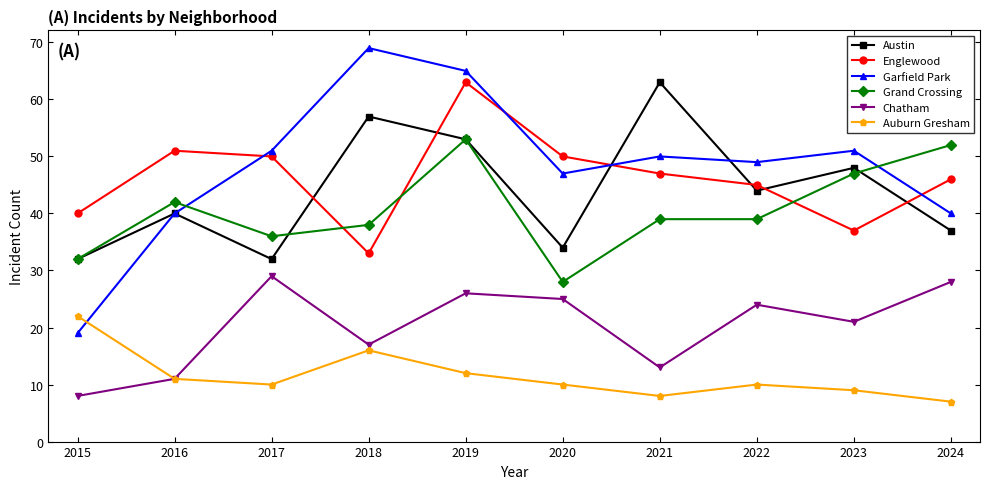

The value of Grand Crossing at 2017 is 47. True or false?

False